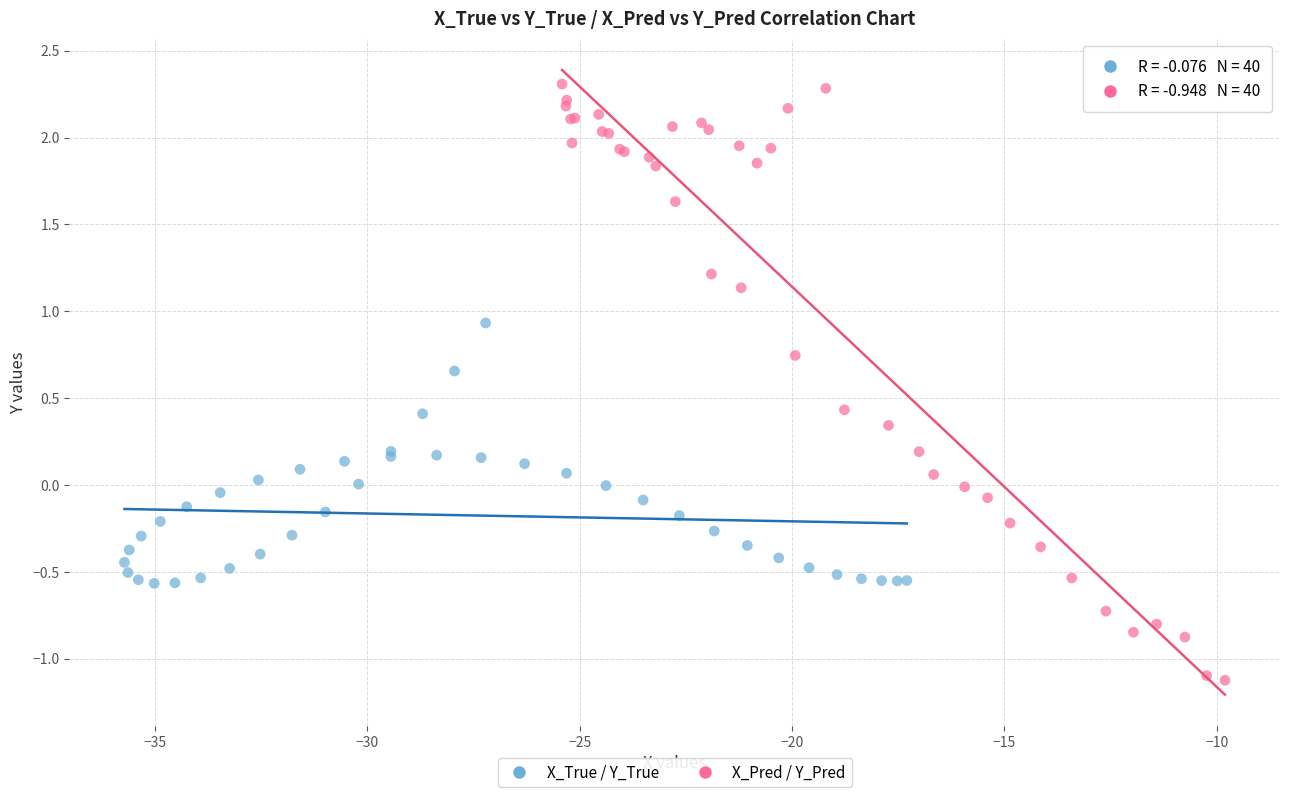

What are all the series names shown in the legend?

X_True / Y_True, X_Pred / Y_Pred